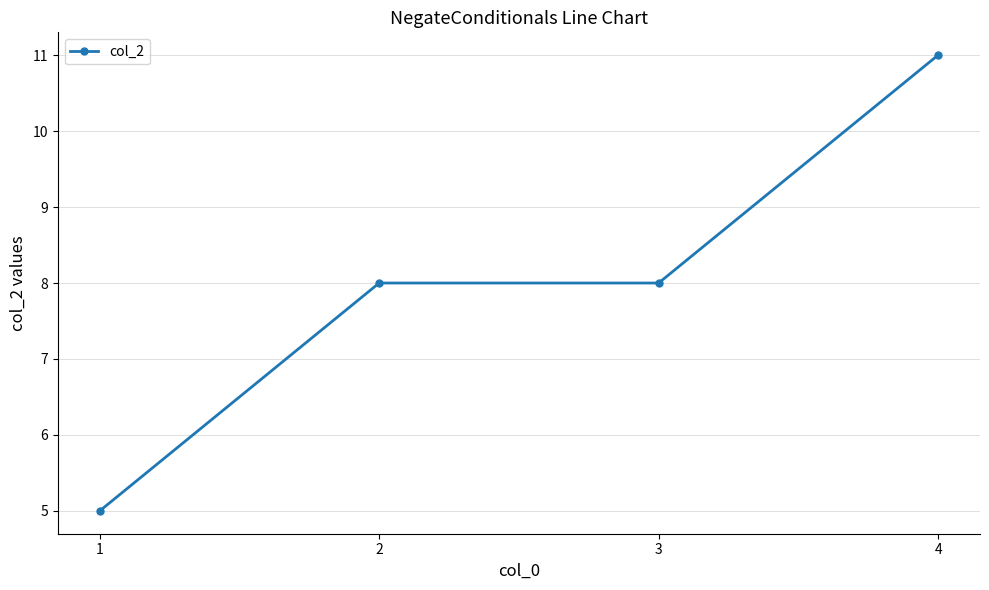

What is the value of the 2nd point from the left?

8